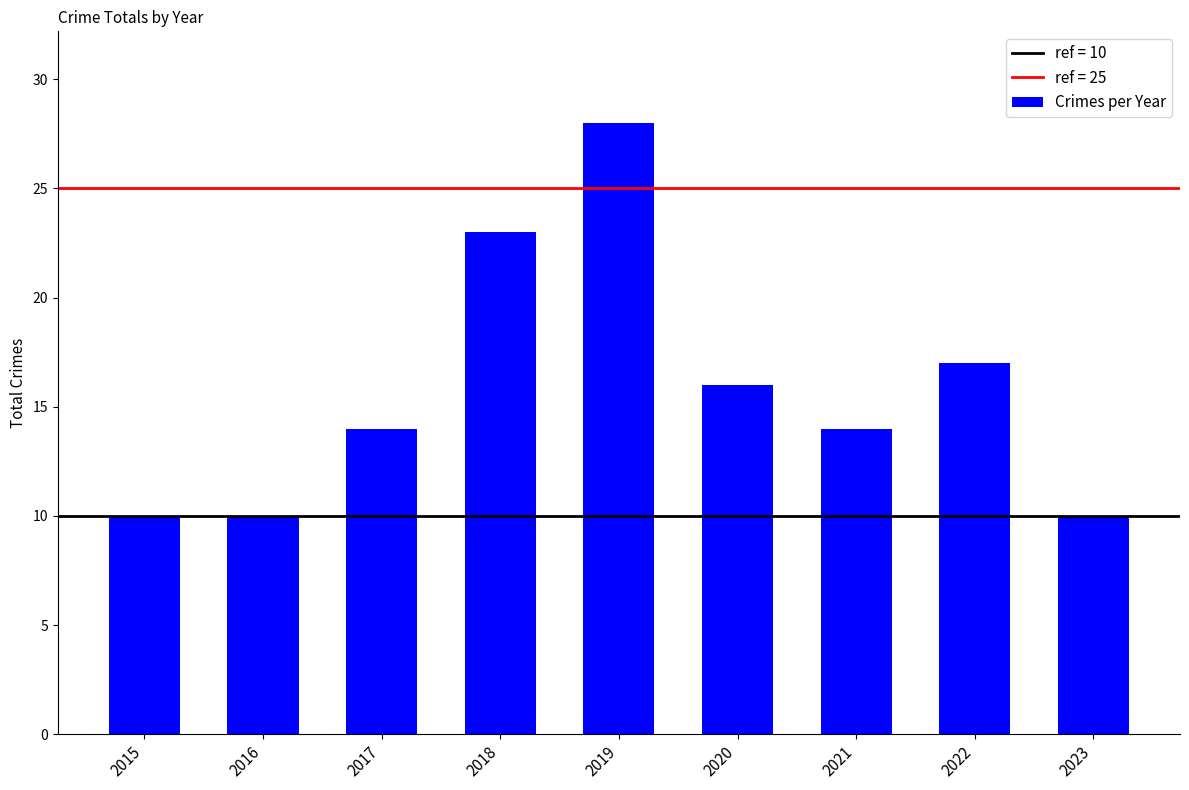

What is the maximum value shown in the chart?

28